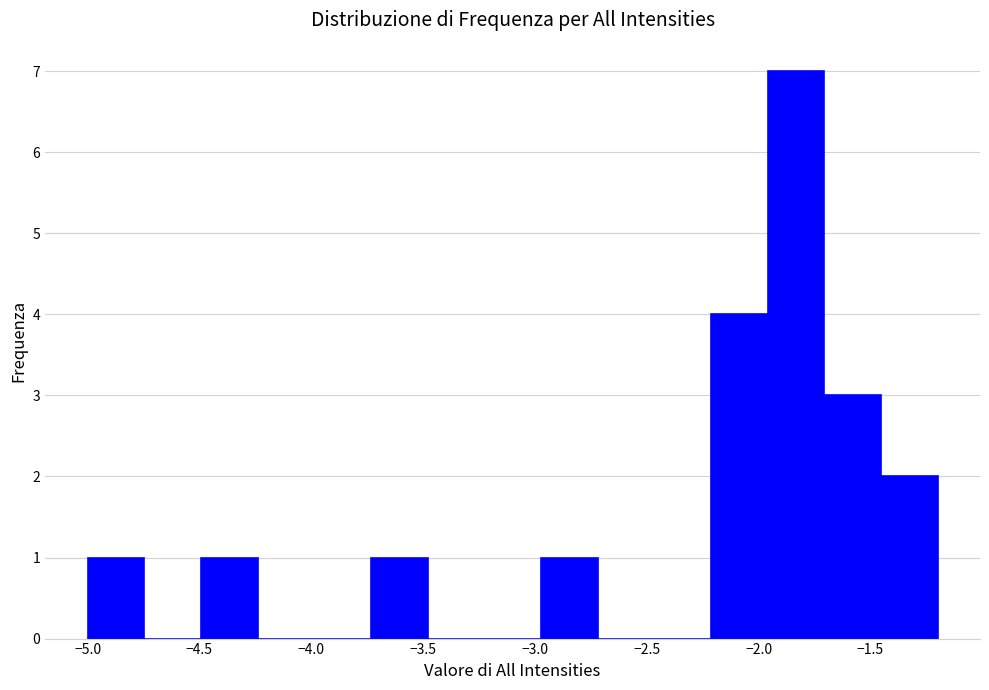

Reading left to right, transcribe this chart: for each bar, give the range it covers on the x-axis and its height. Neither the bar edges nor the heights are printed on the chart, so give them approximately, as read against the axes.

-5.00 to -4.75: 1
-4.75 to -4.50: 0
-4.50 to -4.25: 1
-4.25 to -4.00: 0
-4.00 to -3.75: 0
-3.75 to -3.50: 1
-3.50 to -3.25: 0
-3.25 to -2.95: 0
-2.95 to -2.70: 1
-2.70 to -2.45: 0
-2.45 to -2.20: 0
-2.20 to -1.95: 4
-1.95 to -1.70: 7
-1.70 to -1.45: 3
-1.45 to -1.20: 2